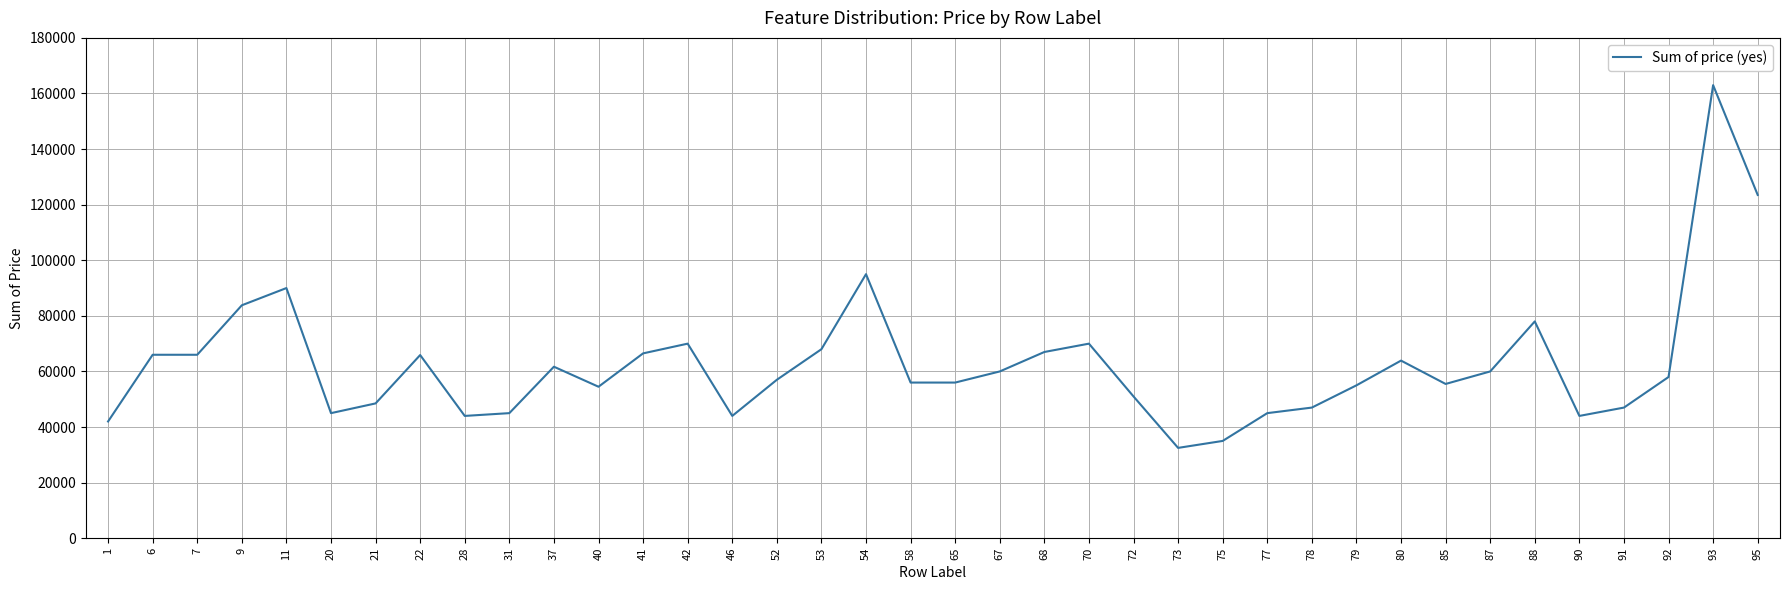

How many lines are shown in the chart?

1